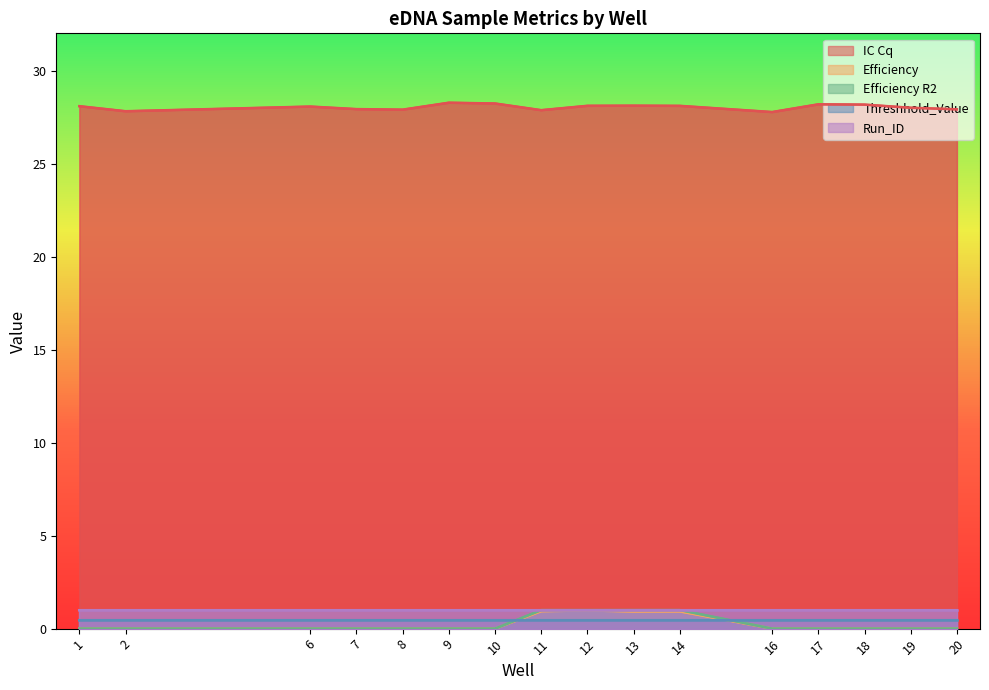

What is the sum of all Efficiency values?

3.8